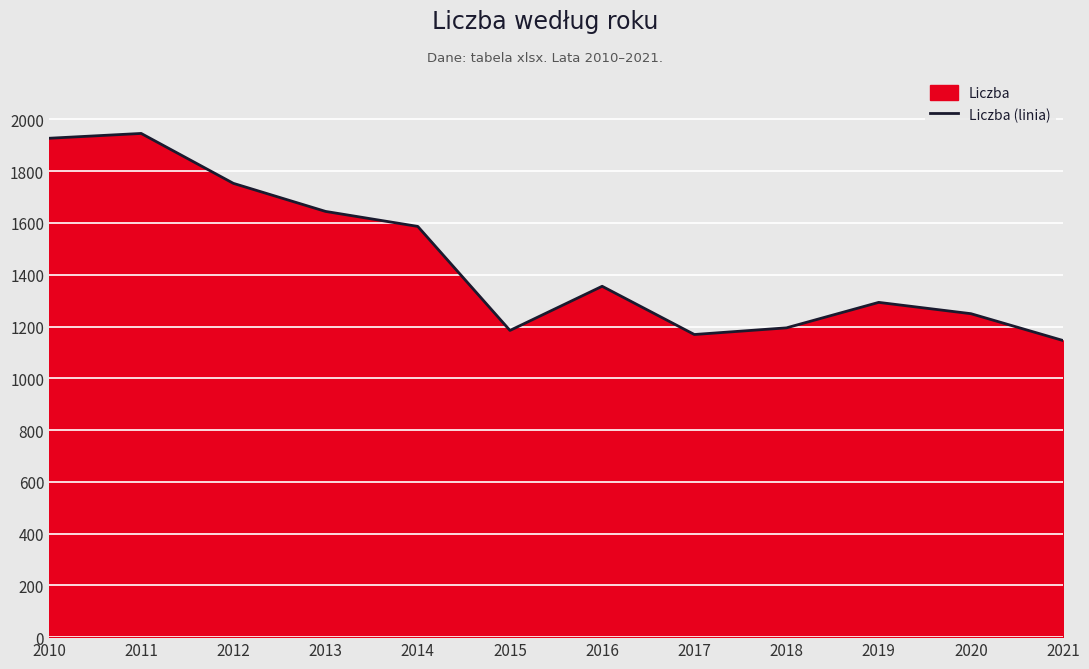

Which category has the highest value across all series?

2011